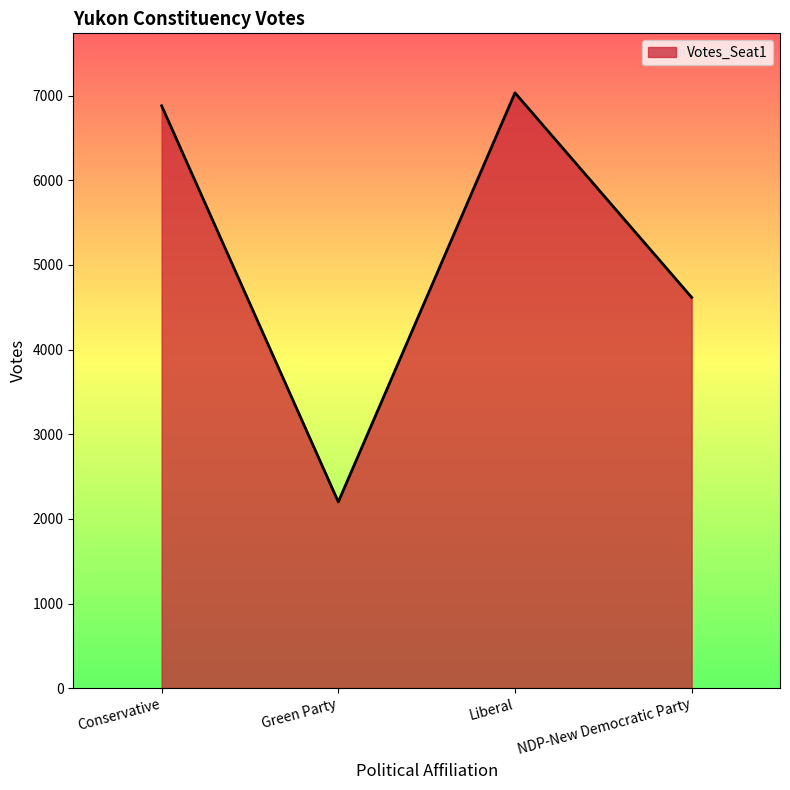

Is it true that the value at Green Party is 3885?

False